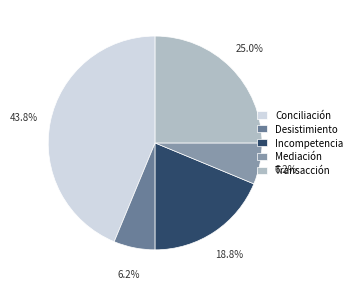

Is Transacción the majority of the pie?

No